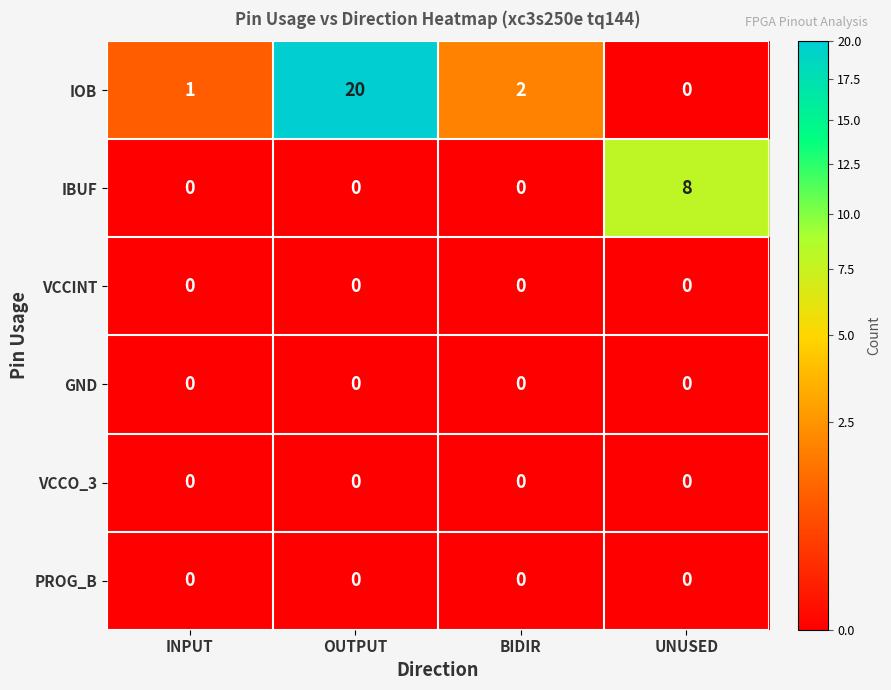

Reading left to right, transcribe all the data shown in this chart.

IOB: 1	20	2	0
IBUF: 0	0	0	8
VCCINT: 0	0	0	0
GND: 0	0	0	0
VCCO_3: 0	0	0	0
PROG_B: 0	0	0	0